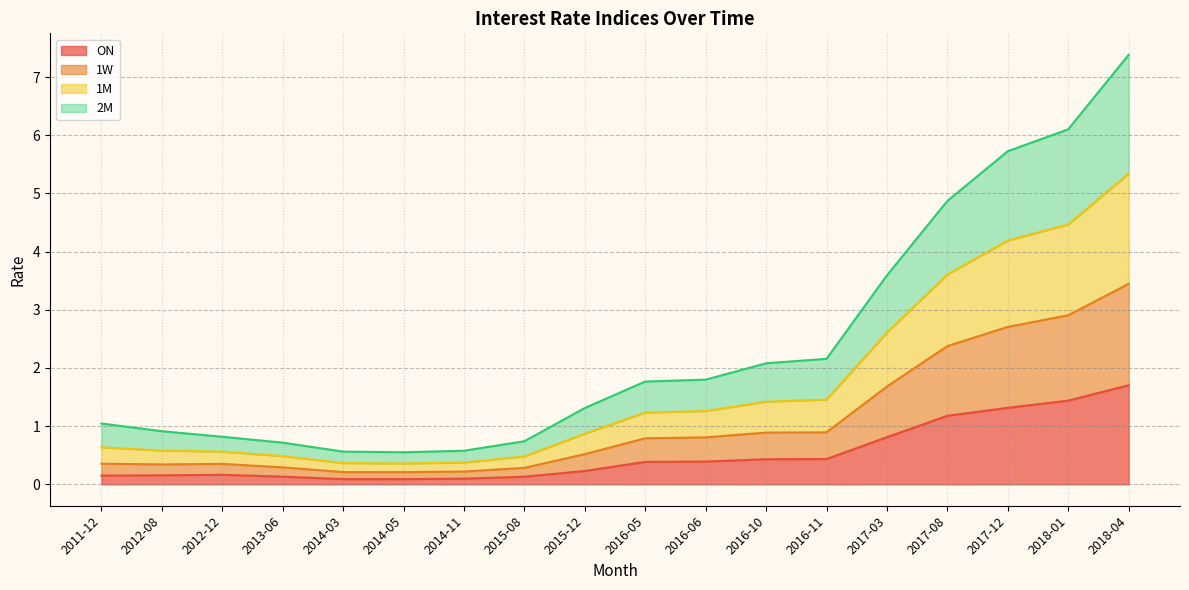

What is the average value of the ON series?

0.5